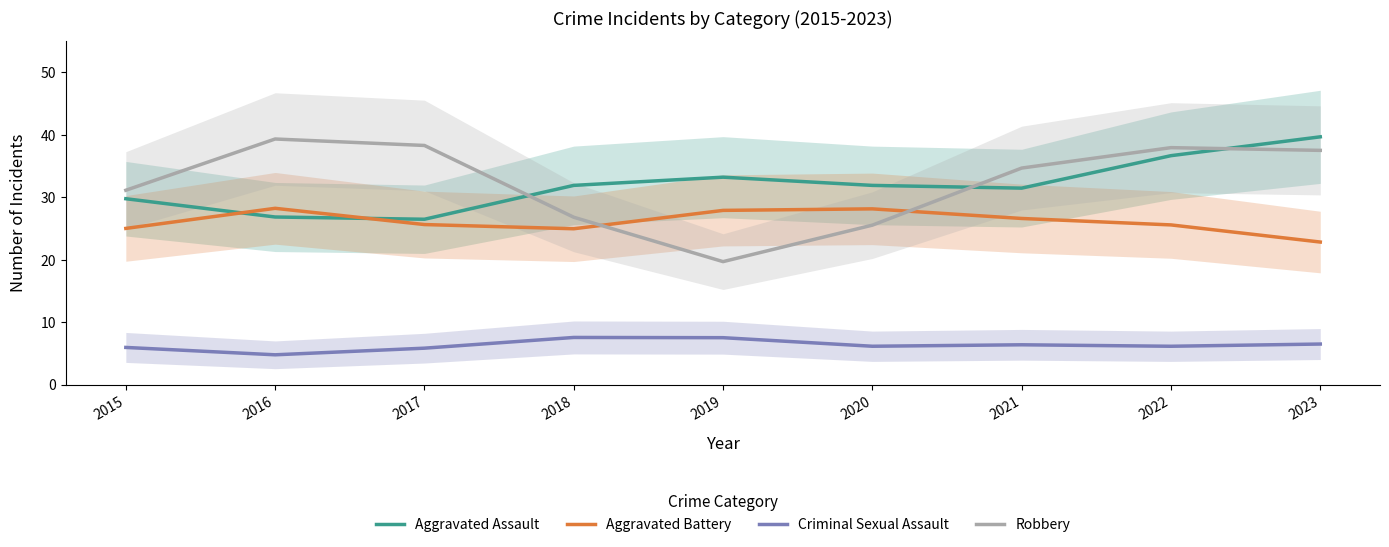

Where do Robbery and Aggravated Assault first cross each other?

2017 and 2018